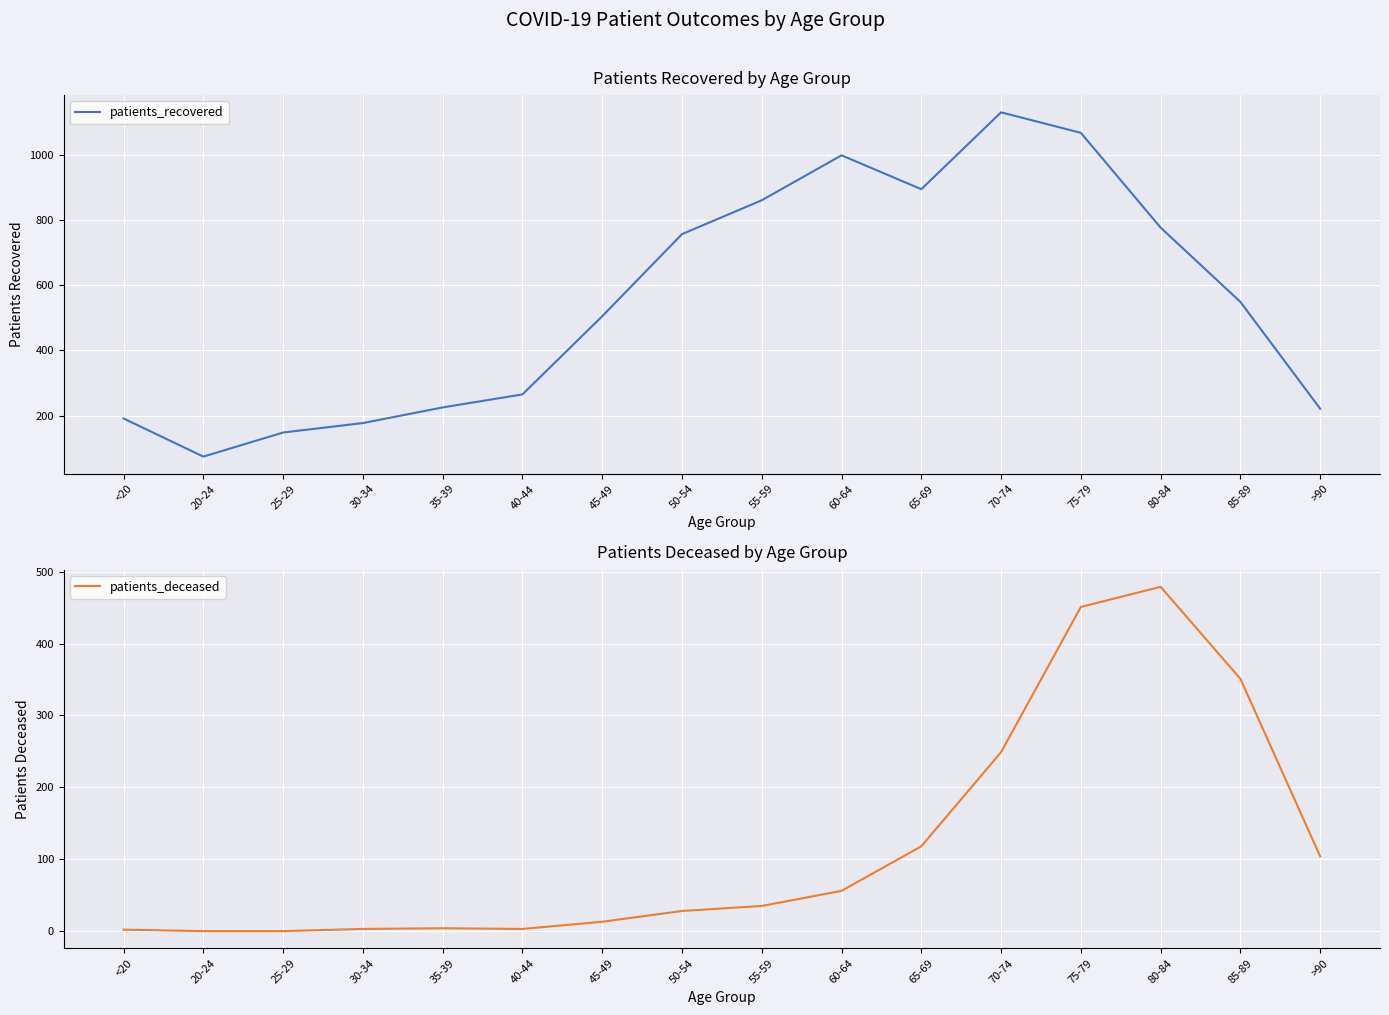

At which category is the sum across all series the highest?

75-79